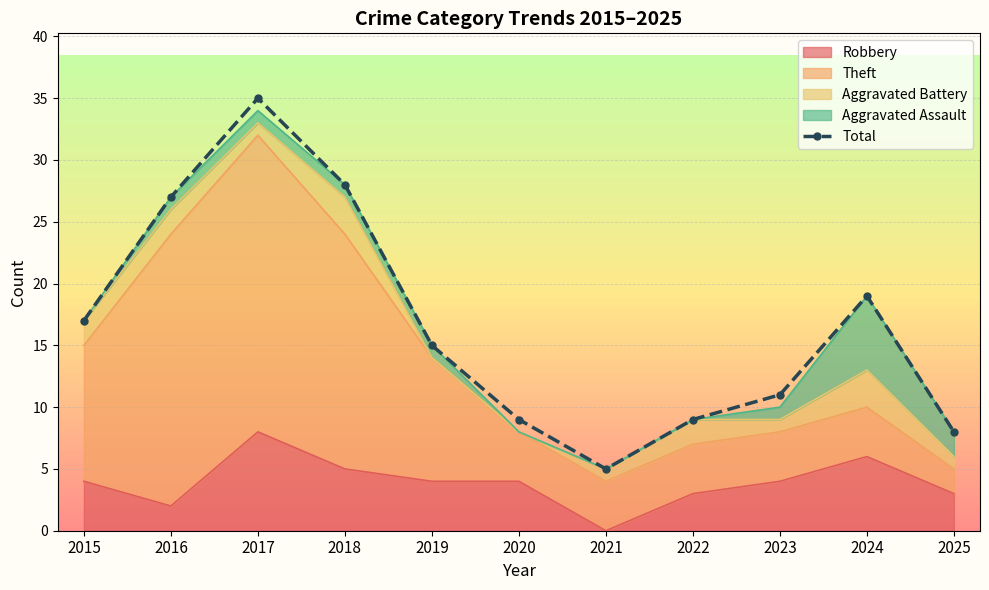

What is the ratio of the value at 2024 to the value at 2021?

3.8